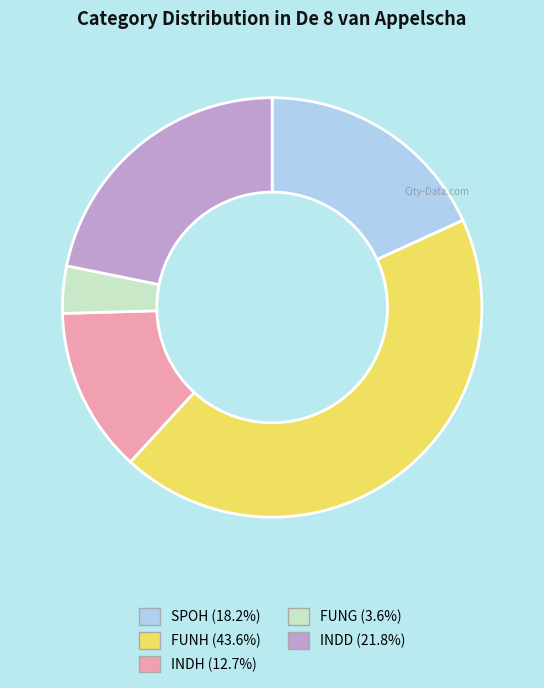

Count the number of slices in the pie.

5